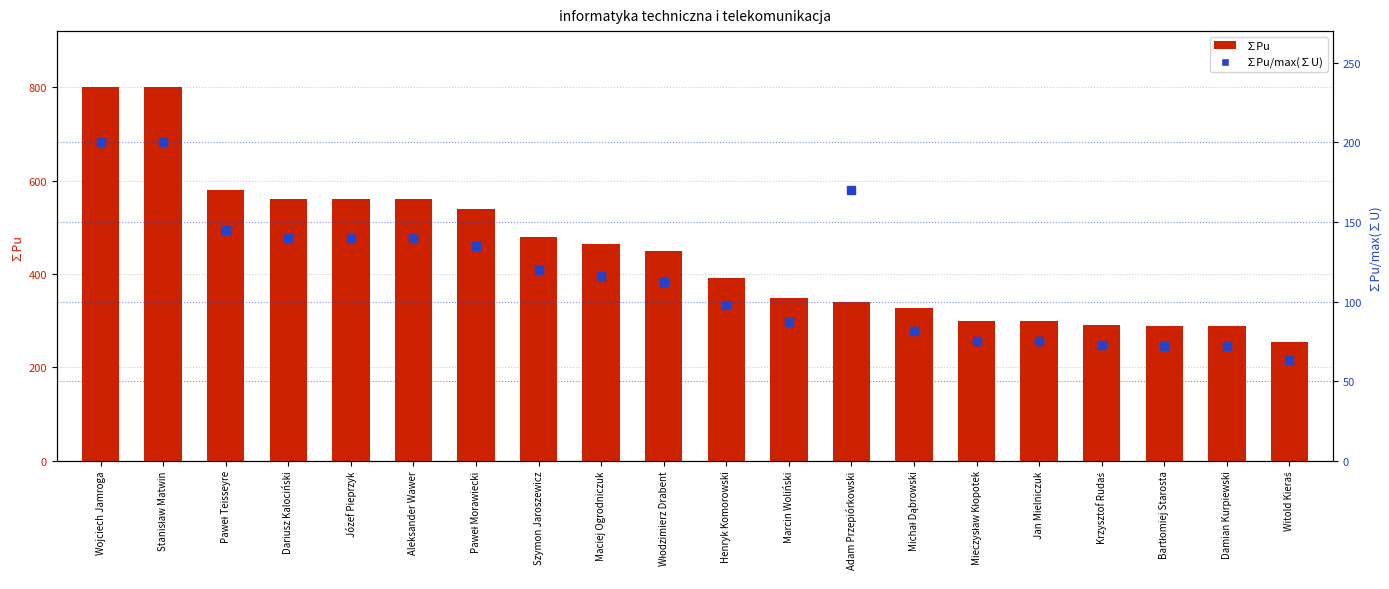

Which series has the largest Y range (max minus min)?

∑Pu